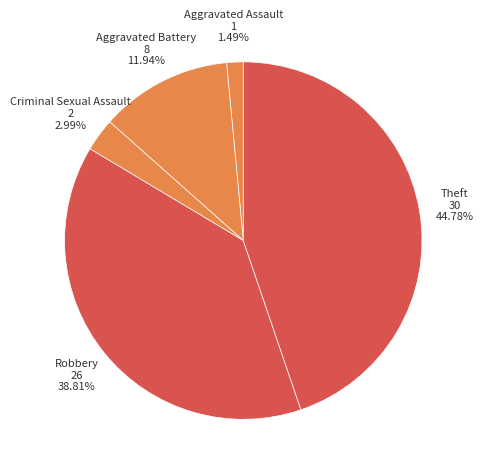

Rank the categories by value from lowest to highest.

Aggravated Assault, Criminal Sexual Assault, Aggravated Battery, Robbery, Theft